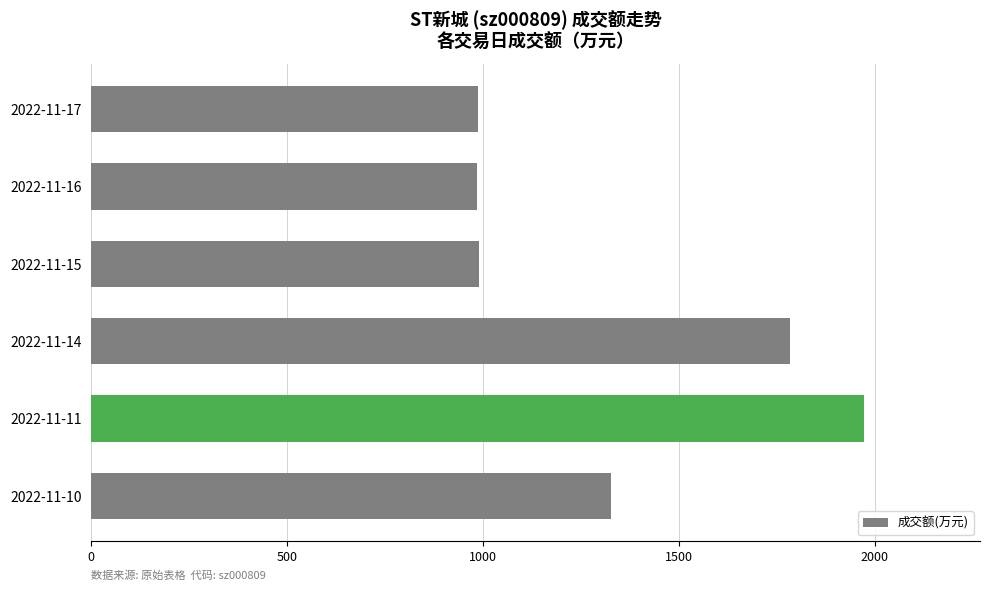

What is the smallest value displayed?

984